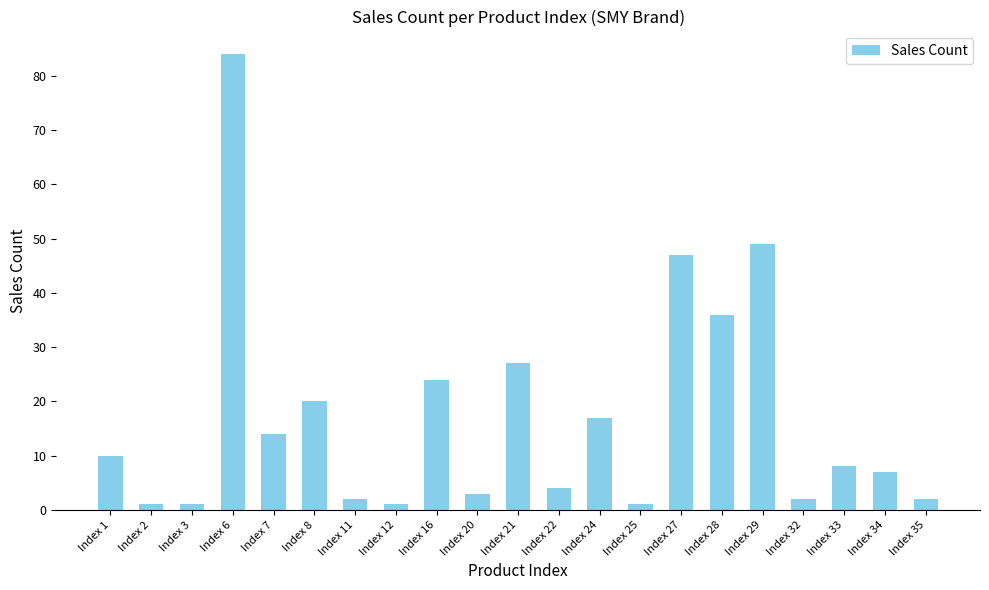

At which category does the chart reach its peak across all series?

Index 6